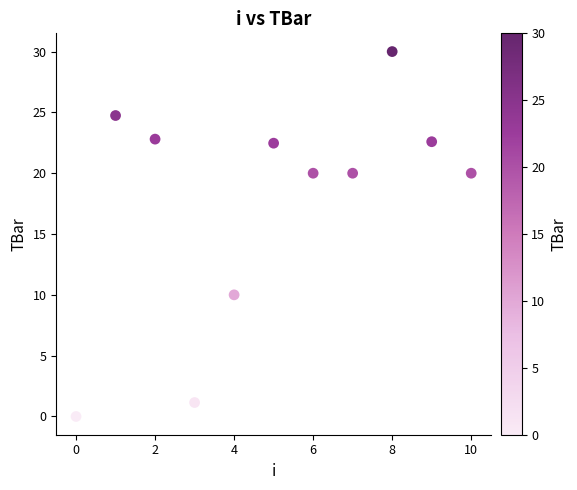

What is the range of Y values (max minus min)?

30.0